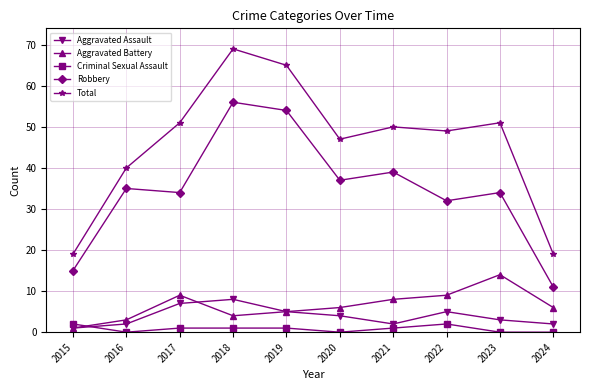

What is the total value across all series at 2017?

102